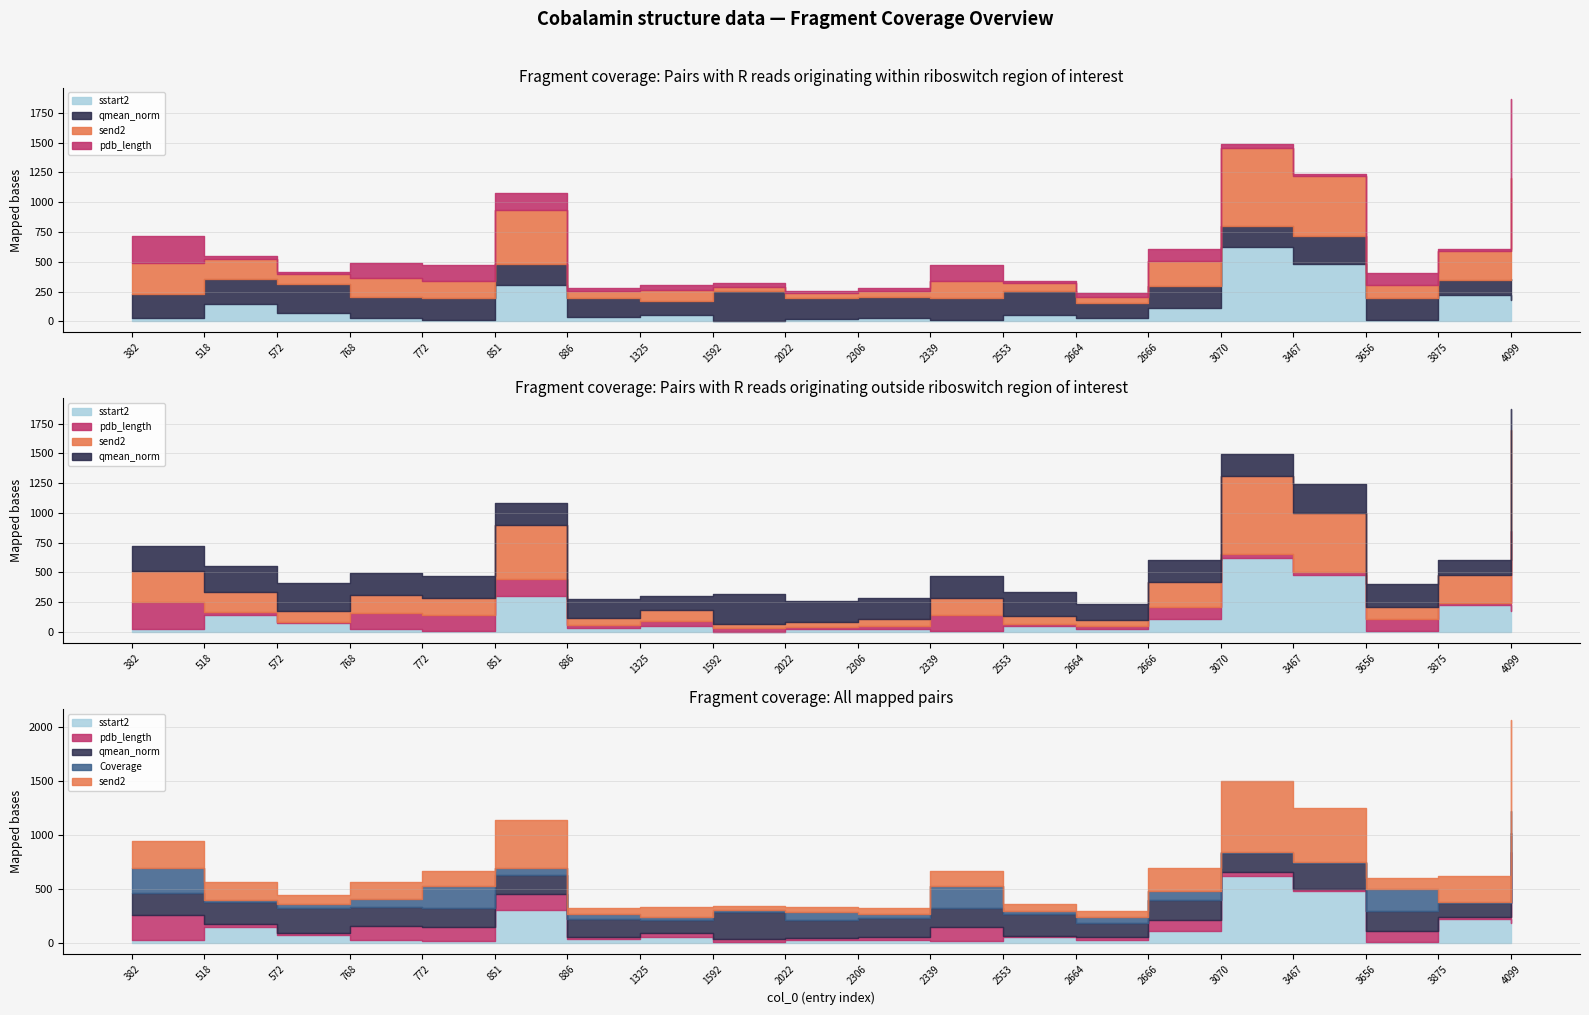

What is the difference between the maximum and minimum values in the pdb_length series?

652.0